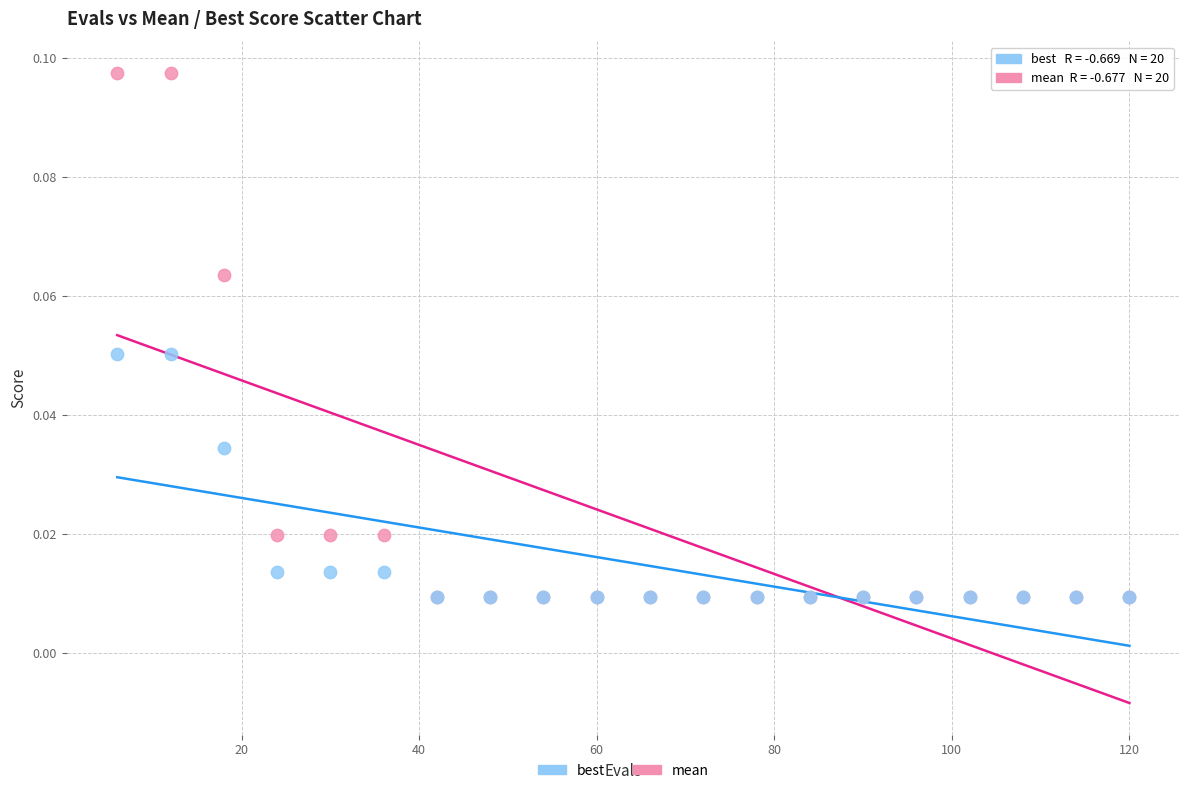

Which series reaches the maximum Y coordinate?

mean